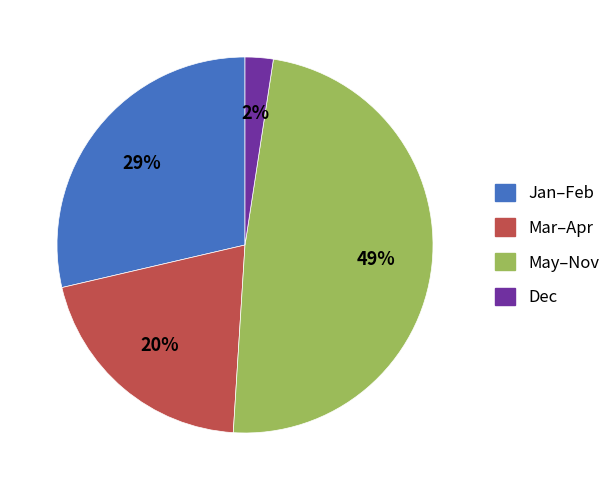

Which slice is the largest?

May–Nov